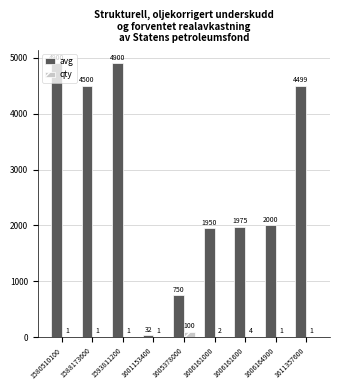

How many values in the qty series exceed 1?

3